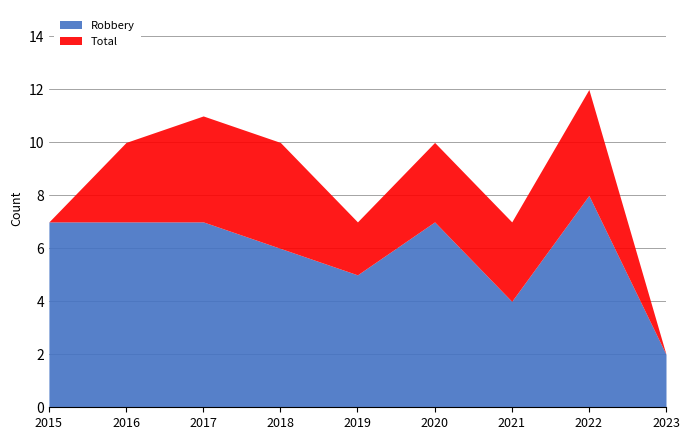

What is the smallest value displayed?

2